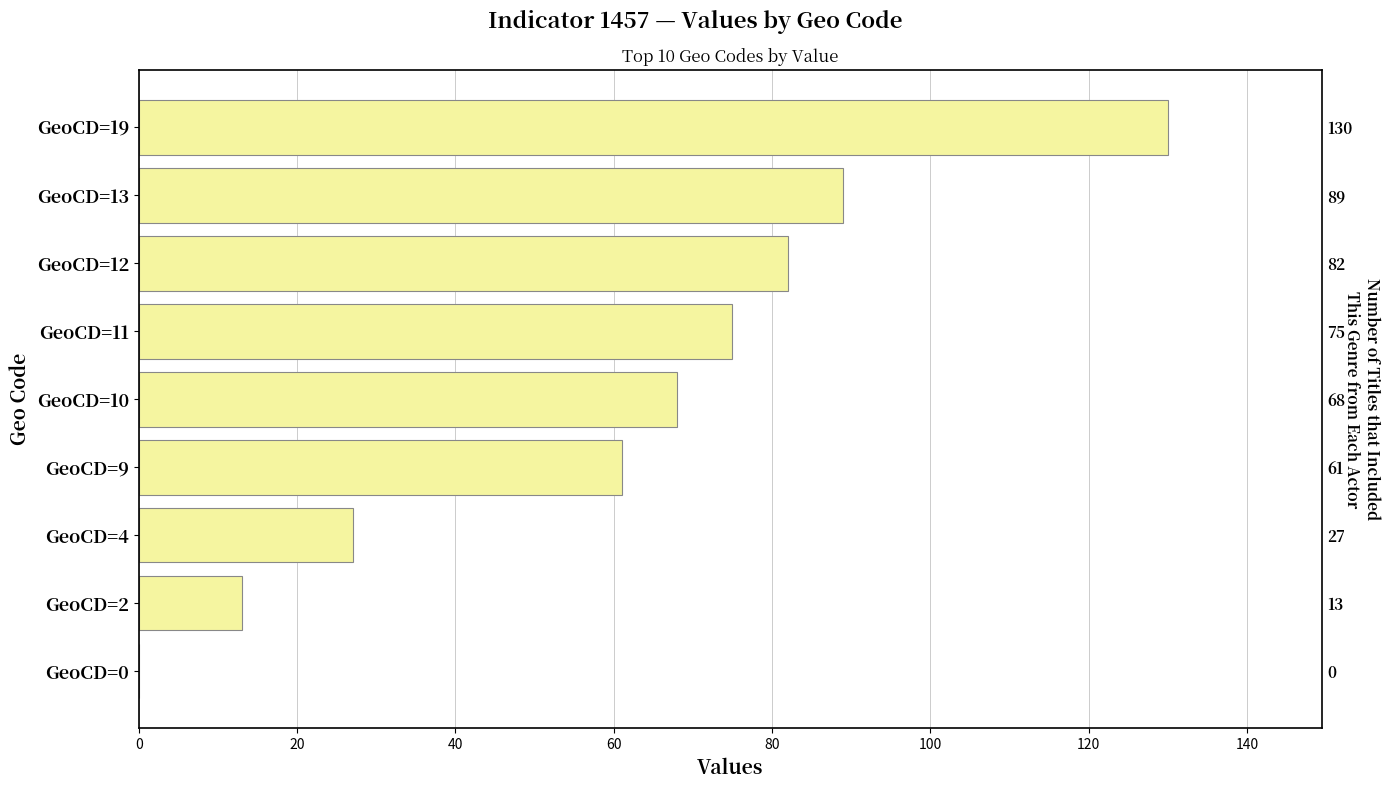

True or false: the data shows 38 at GeoCD=11.

False